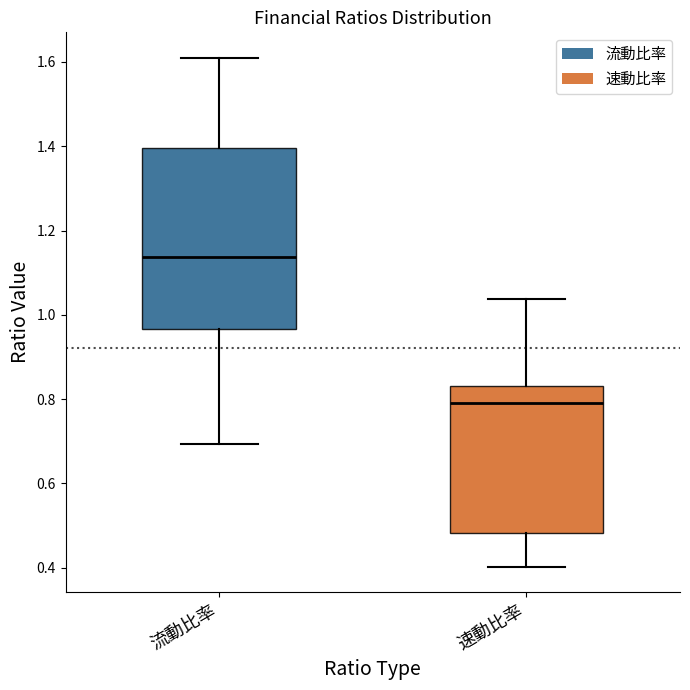

Which box is the tallest, from its lower edge to its upper edge?

流動比率